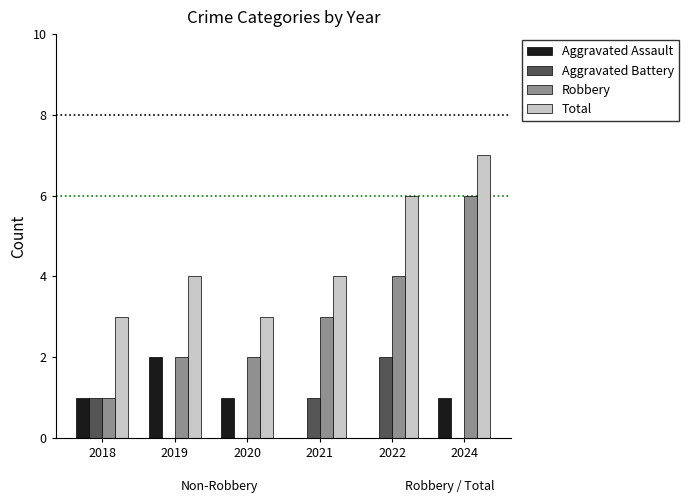

Is it true that Aggravated Assault equals 2 at 2020?

False